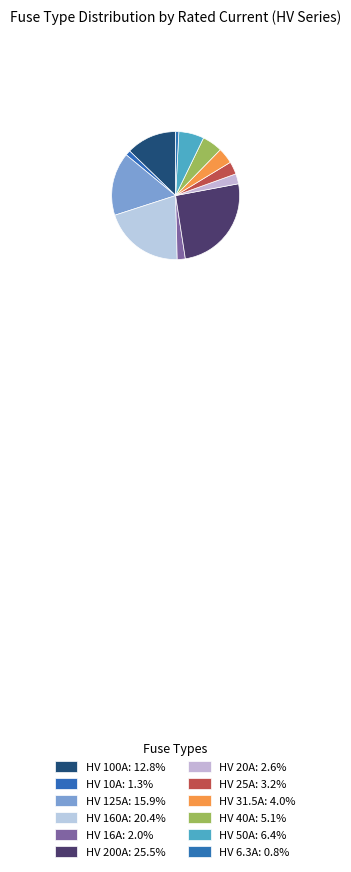

What portion of the pie excludes HV 16A?

98.0%